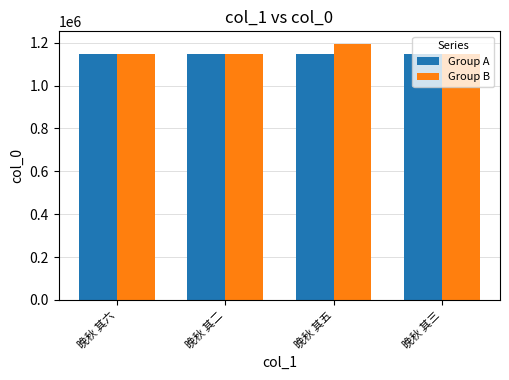

Which series has the largest range (max minus min)?

Group B